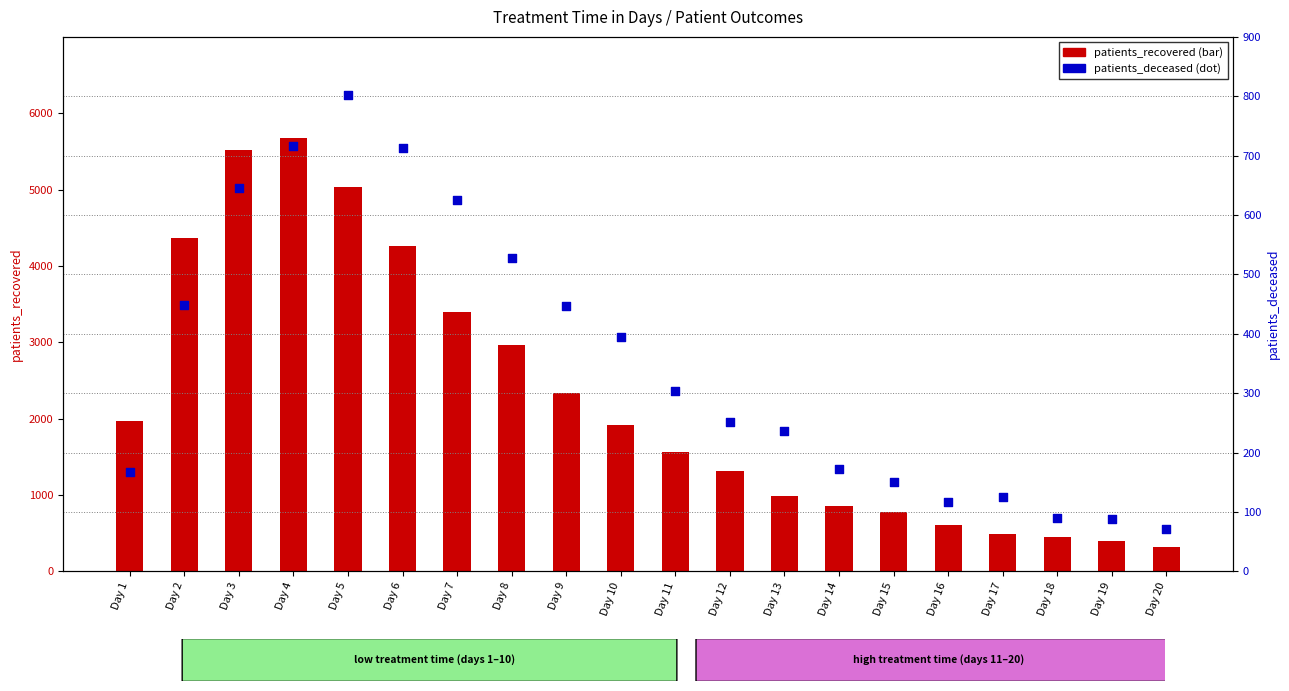

At how many categories does at least one series exceed 1466?

11